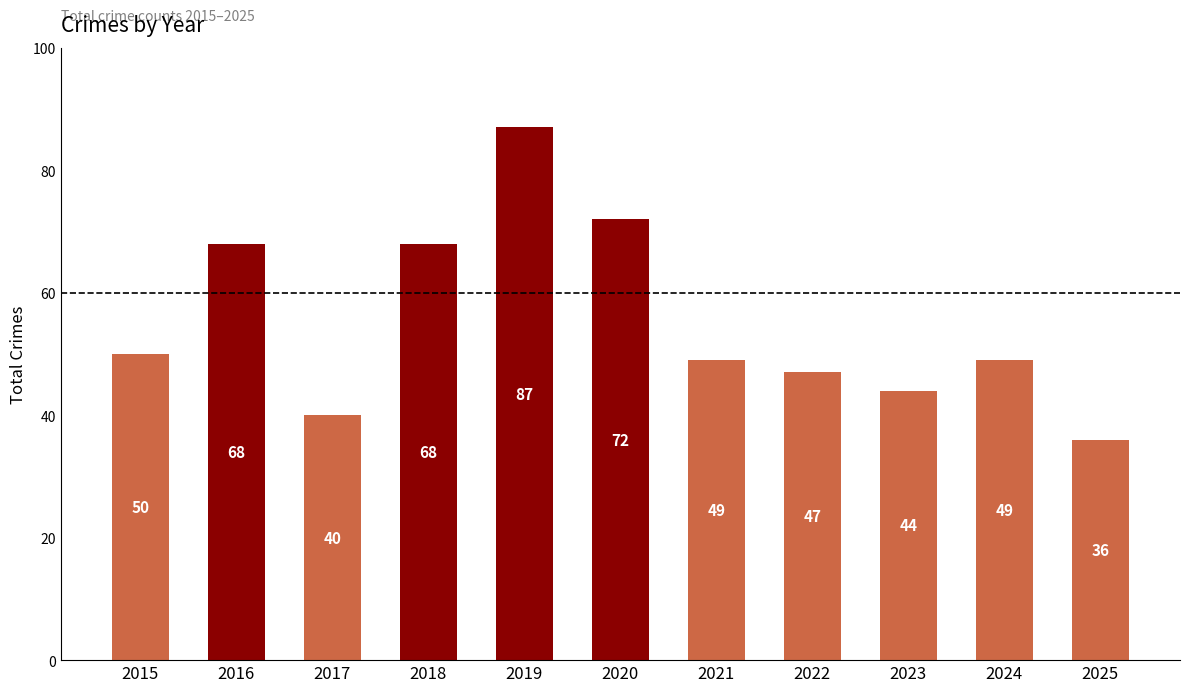

Are the bars grouped side by side (vs. stacked)?

No